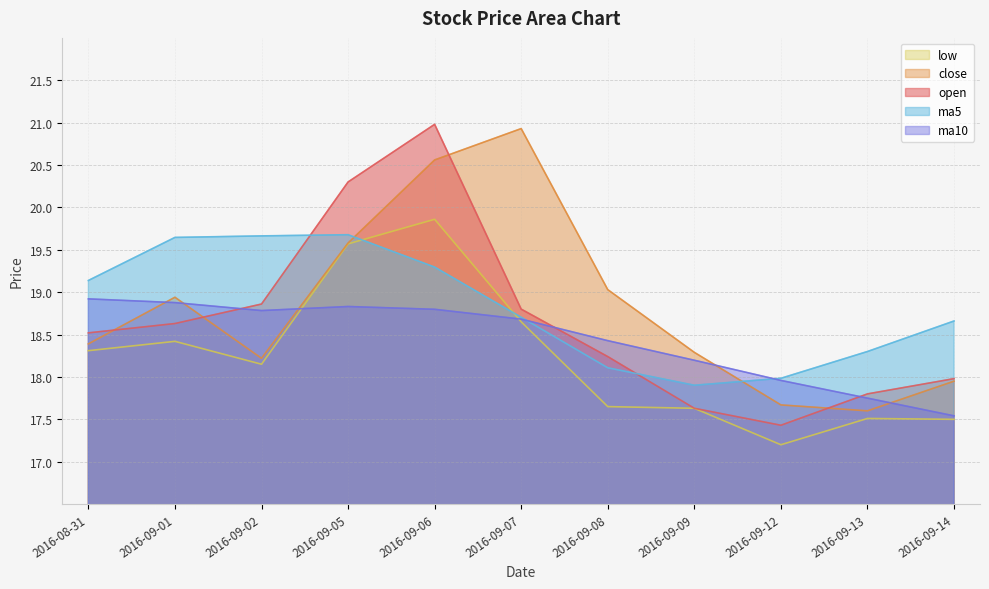

How many data points in close are less than 18?

3